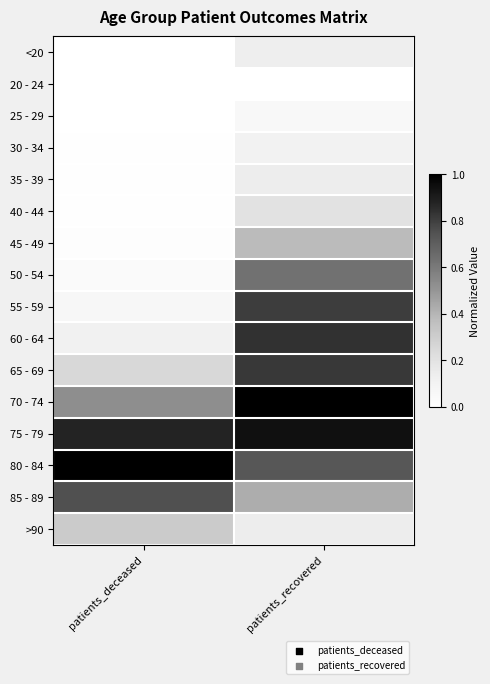

Which label corresponds to the smallest value in the chart?

patients_deceased